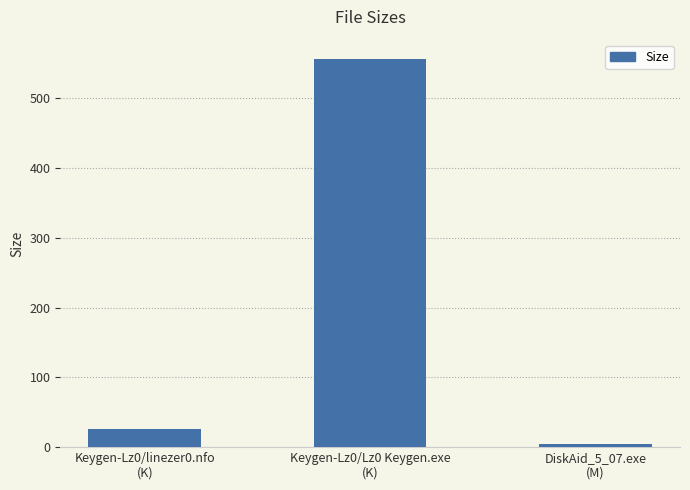

Reading left to right, transcribe all the data shown in this chart.

Keygen-Lz0/linezer0.nfo
(K)=25.7	Keygen-Lz0/Lz0 Keygen.exe
(K)=556.0	DiskAid_5_07.exe
(M)=3.9